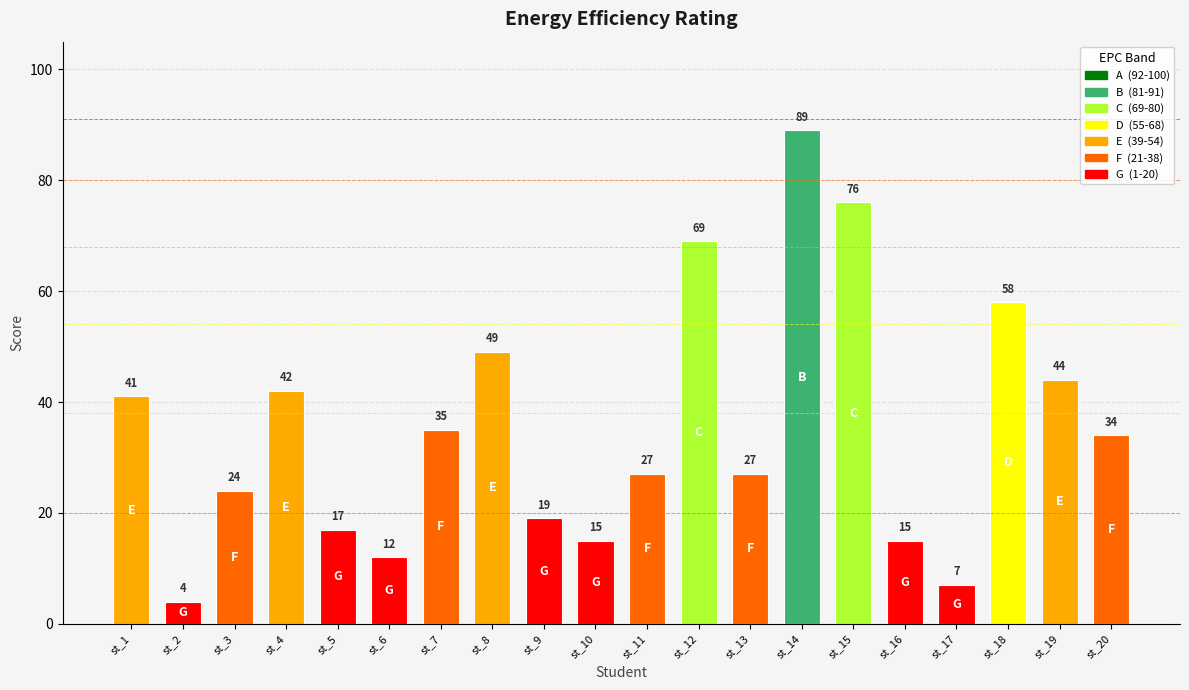

How many distinct data groups are displayed?

1